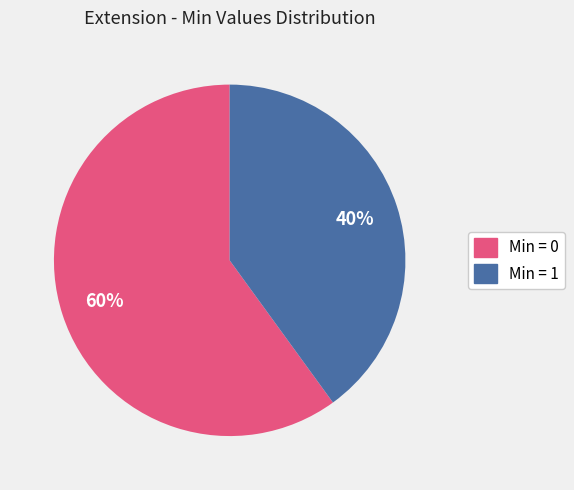

Is there a majority slice in this chart?

Yes